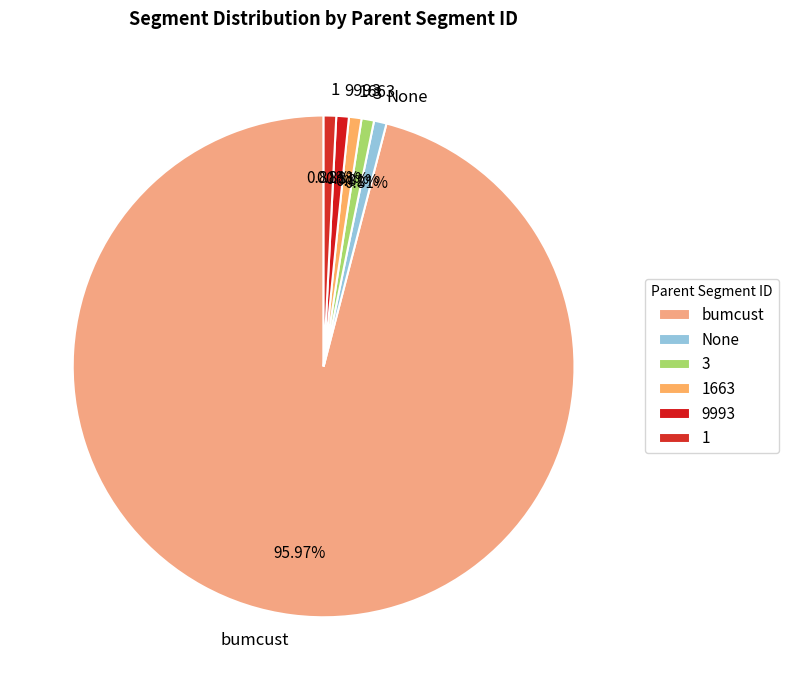

Approximately how many times larger is the value at 1 compared to 3?

1.0